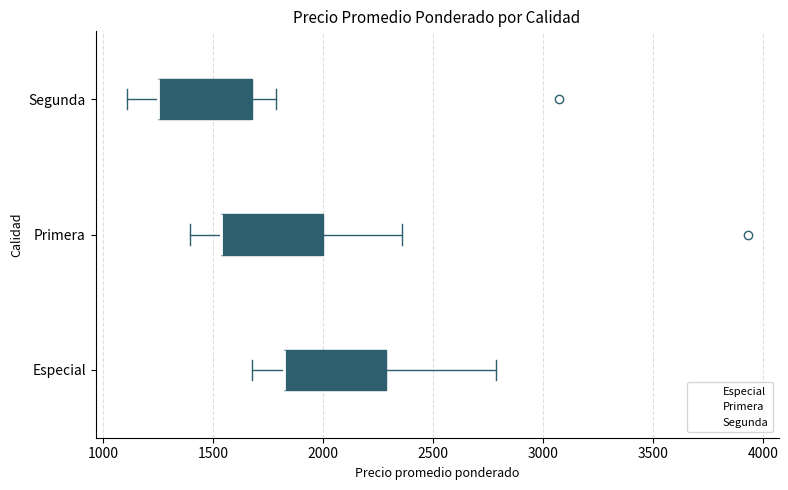

Reading bottom to top, read every box against the x-axis: the position of its median line, the range the box covers, and the ends of its whiskers. The values are not printed on the chart, so give them approximately, as read against the axis.

Especial: median 1800 (drawn on the box's left edge), box 1800 to 2300, whiskers 1700 to 2800
Primera: median 1550 (drawn on the box's left edge), box 1550 to 2000, whiskers 1400 to 2350
Segunda: median 1250 (drawn on the box's left edge), box 1250 to 1700, whiskers 1100 to 1800